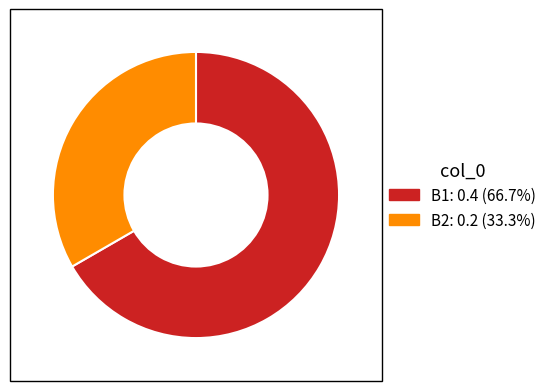

Is there any slice that represents more than half of the pie?

Yes